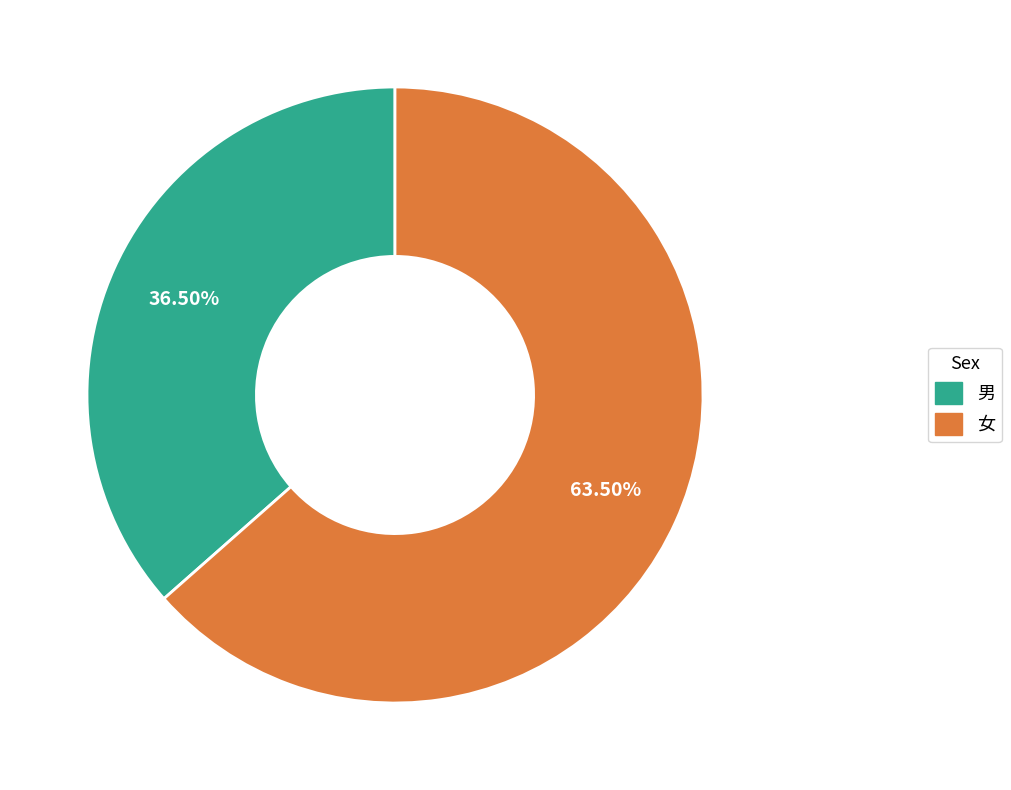

Rank the categories by value from highest to lowest.

女, 男